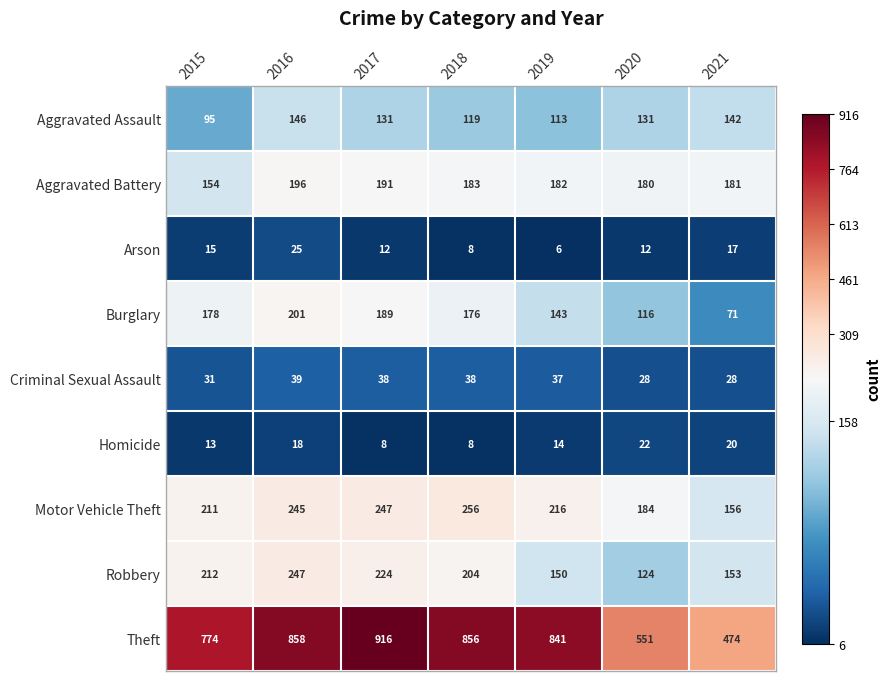

Rank the series at 2015 from highest to lowest value.

Theft, Robbery, Motor Vehicle Theft, Burglary, Aggravated Battery, Aggravated Assault, Criminal Sexual Assault, Arson, Homicide